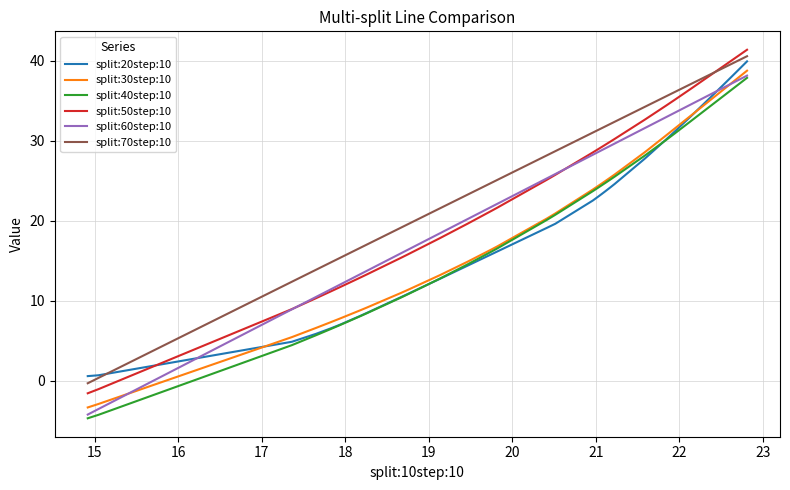

At how many categories does at least one series exceed 22?

26